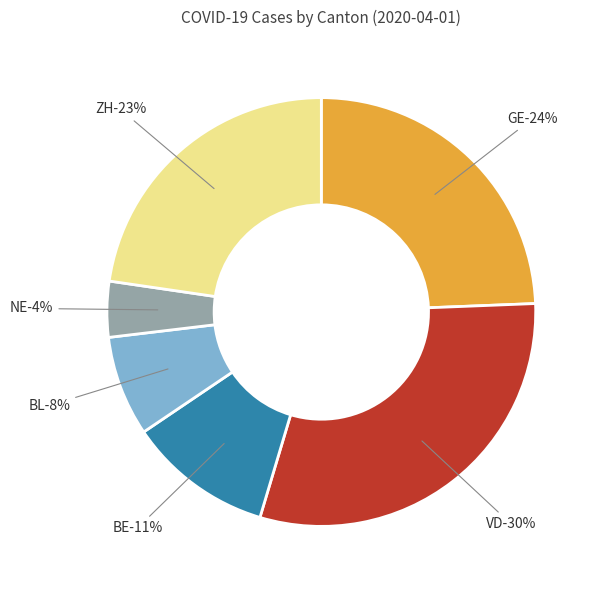

Rank the categories by value from lowest to highest.

NE, BL, BE, ZH, GE, VD